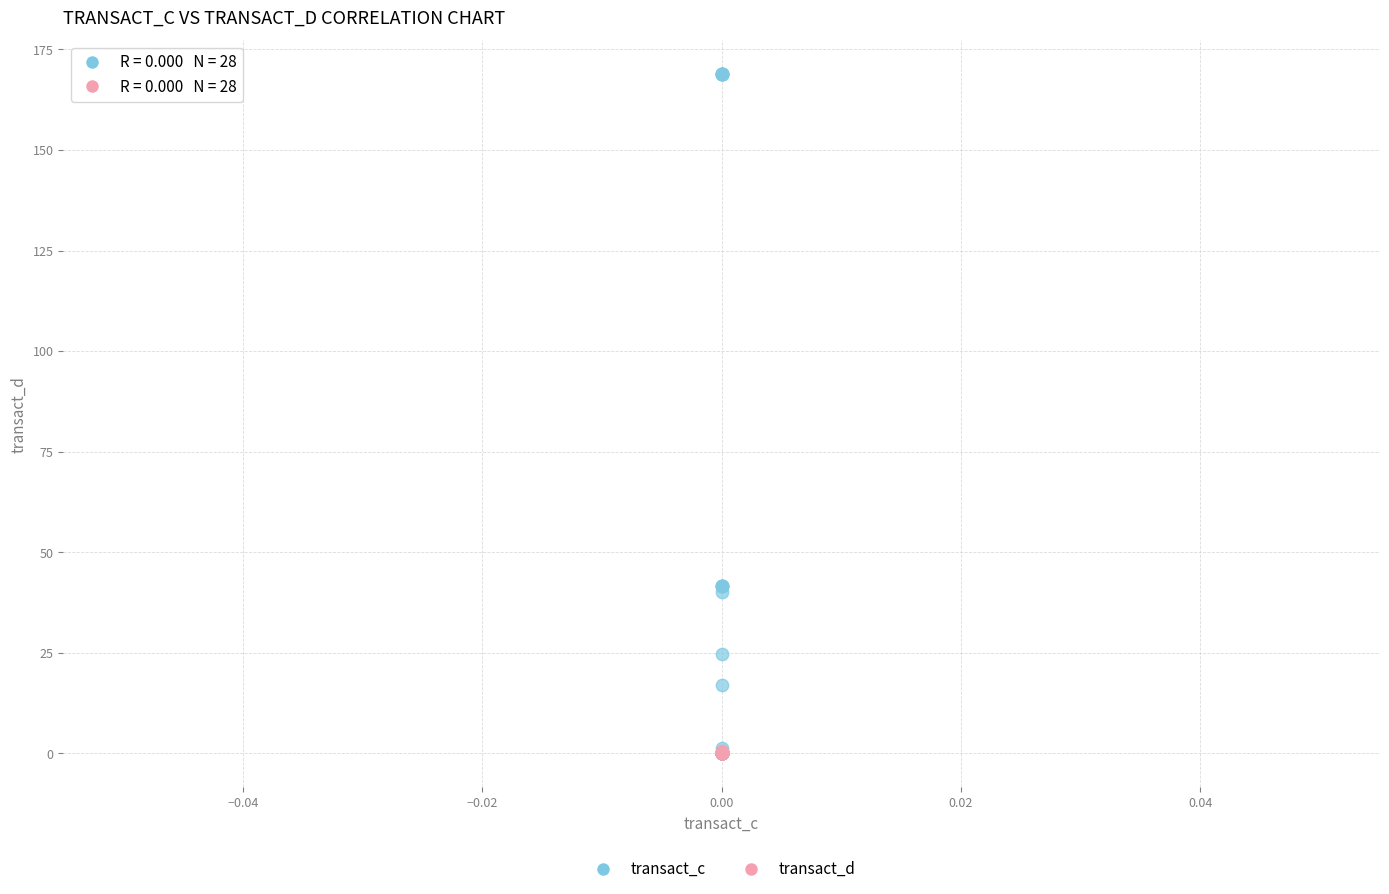

Which series contains the highest Y value?

transact_c